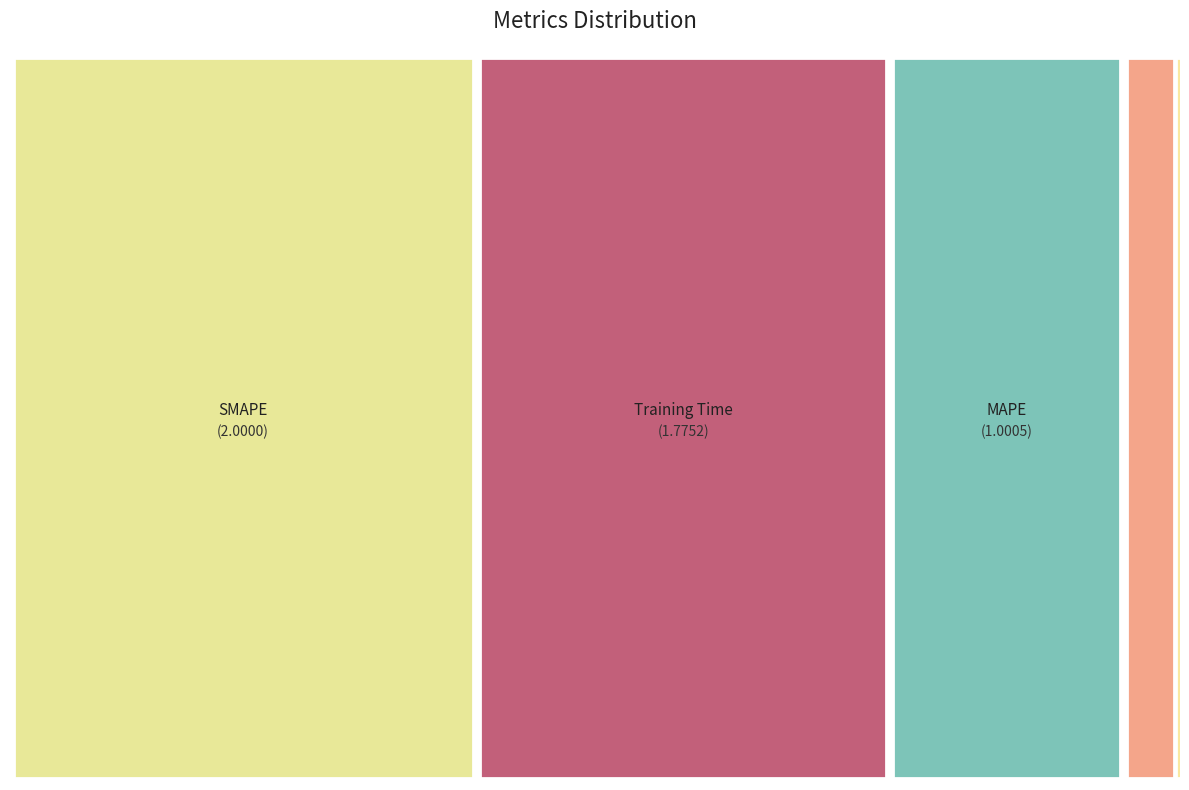

What is the largest slice in the pie chart?

SMAPE